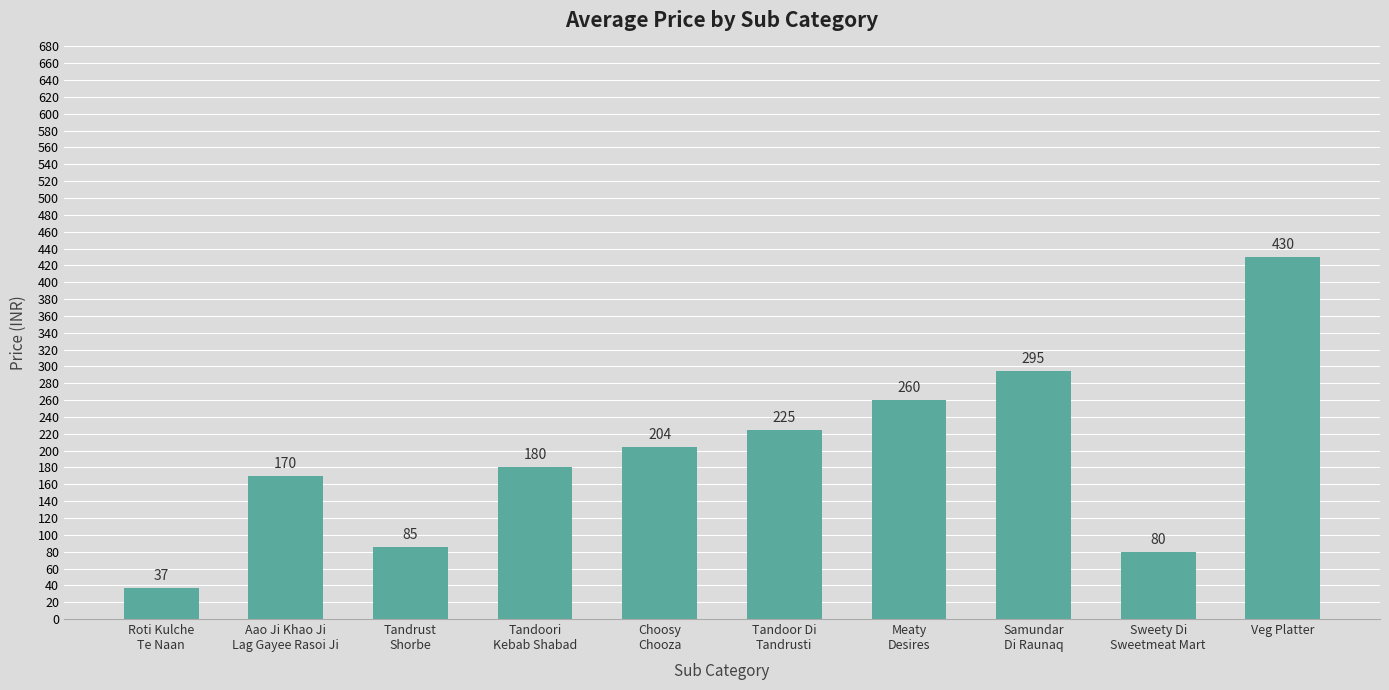

List the labels in order of value, largest first.

Veg Platter, Samundar
Di Raunaq, Meaty
Desires, Tandoor Di
Tandrusti, Choosy
Chooza, Tandoori
Kebab Shabad, Aao Ji Khao Ji
Lag Gayee Rasoi Ji, Tandrust
Shorbe, Sweety Di
Sweetmeat Mart, Roti Kulche
Te Naan